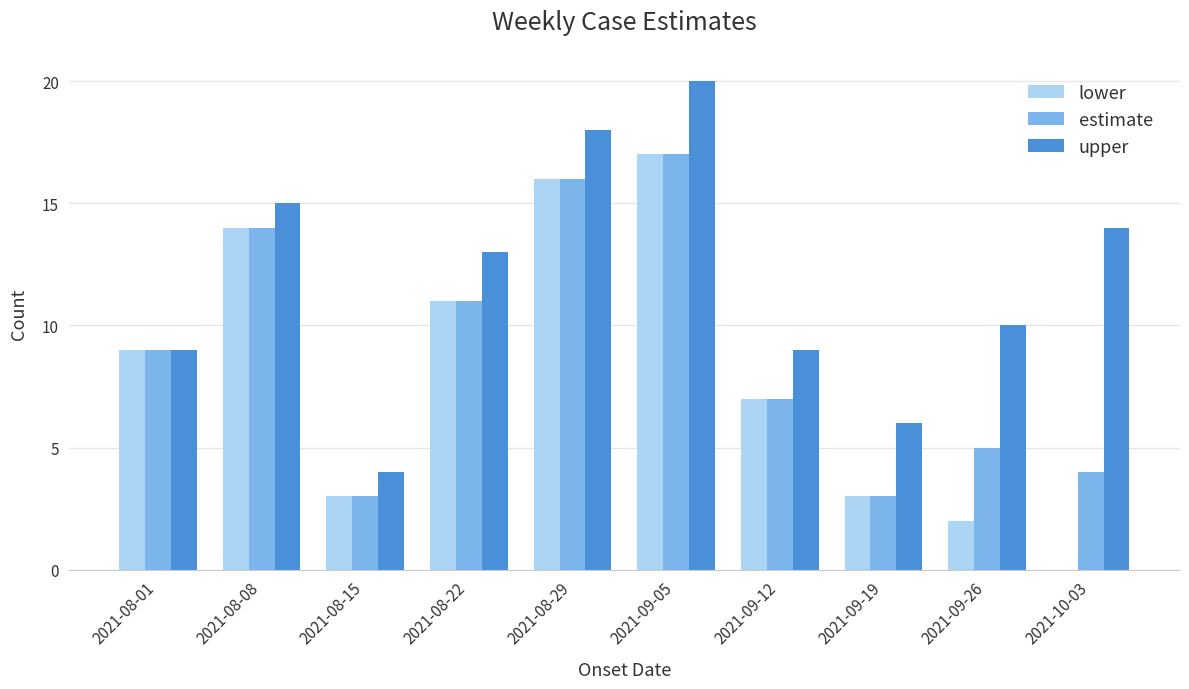

True or false: upper has a value of 10 at 2021-09-26.

True